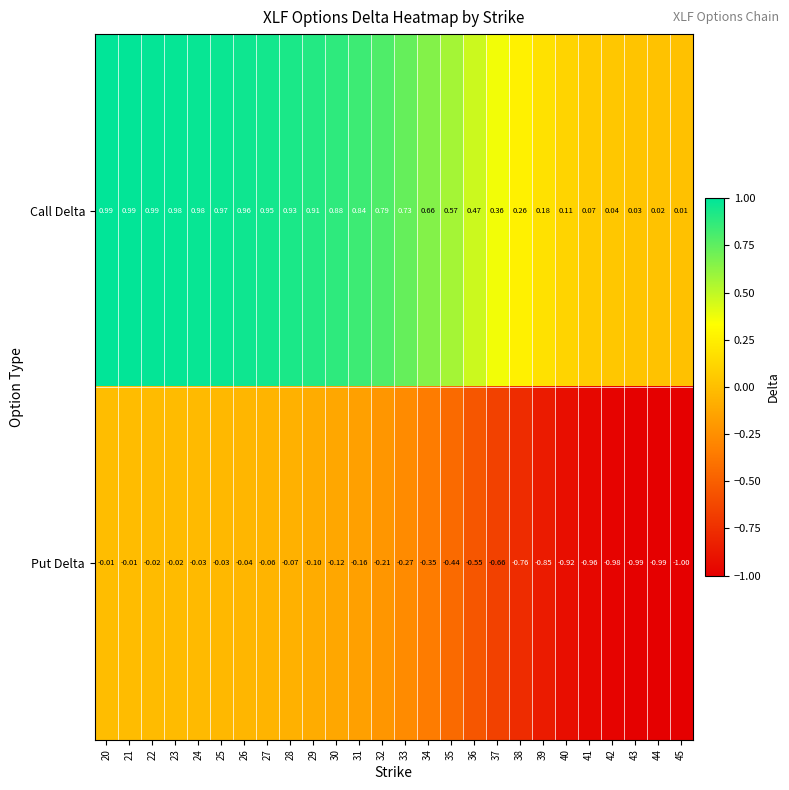

At 40, list the series in order from largest to smallest.

Call Delta, Put Delta